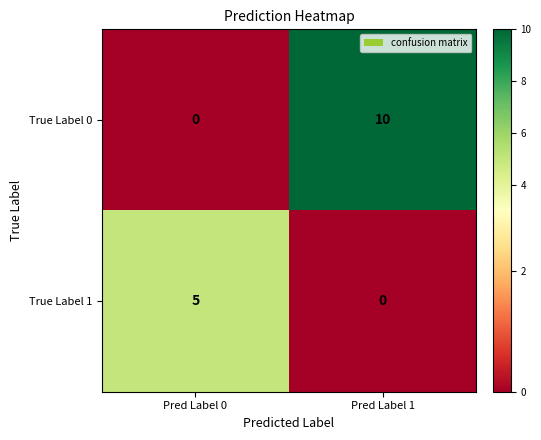

List the series in order of their overall mean, highest first.

True Label 0, True Label 1